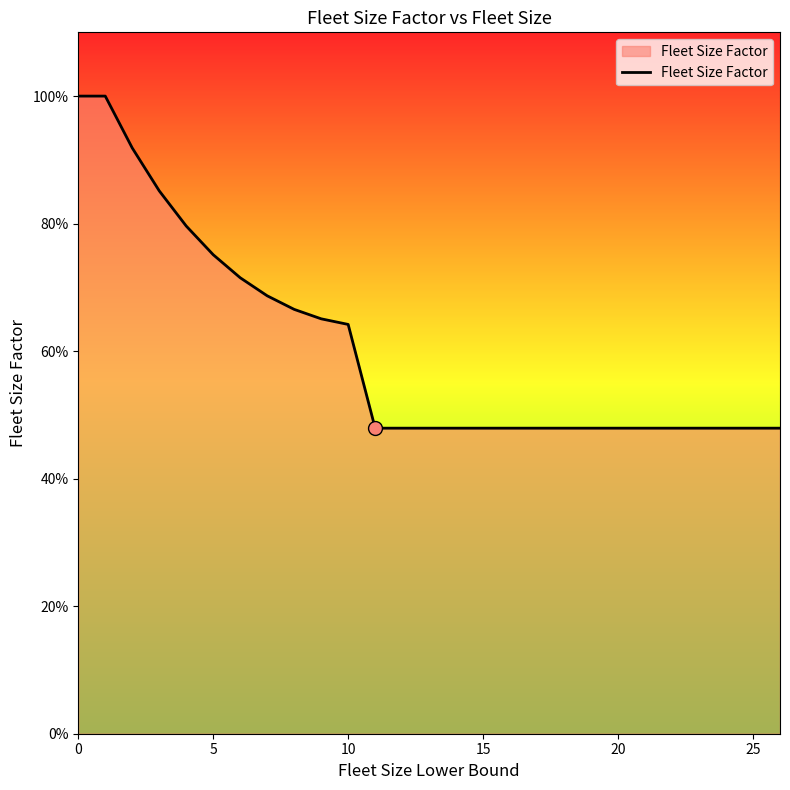

Does the chart display data point markers on the line(s)?

No